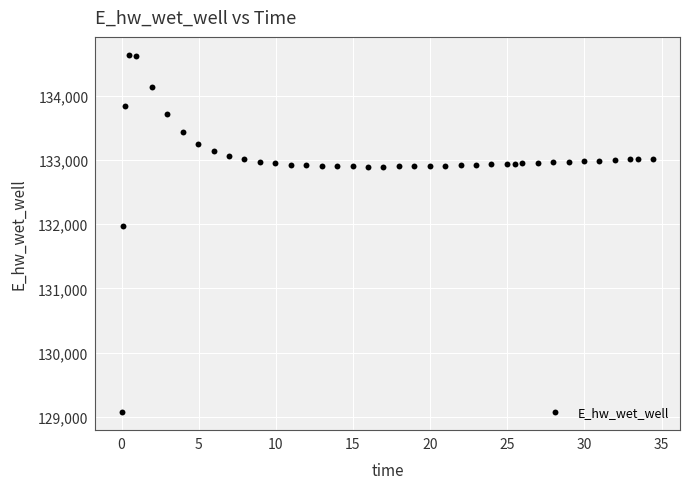

What is the range of X values (max minus min)?

34.4